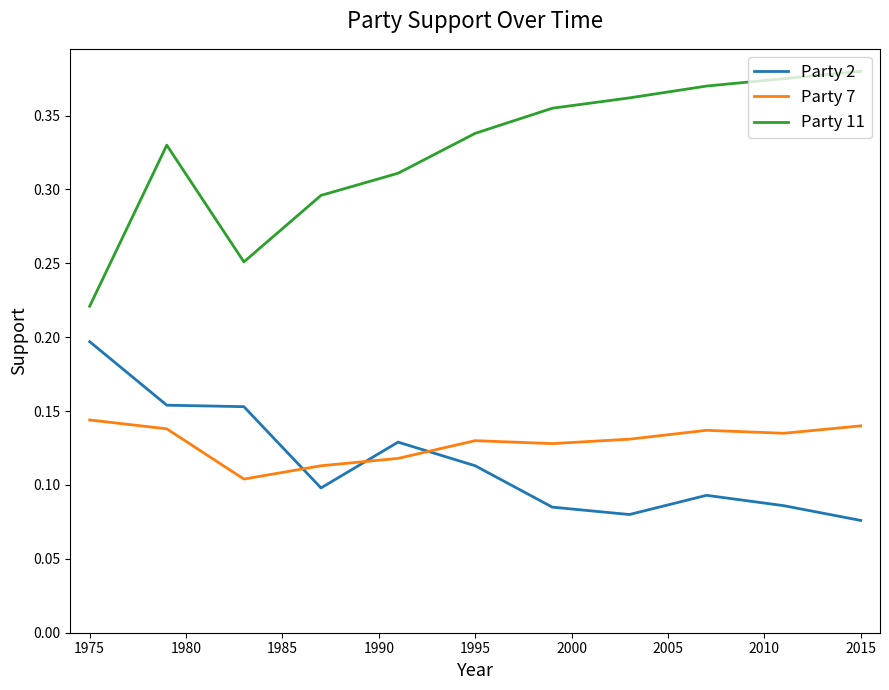

Which series has the largest total across all categories?

Party 11